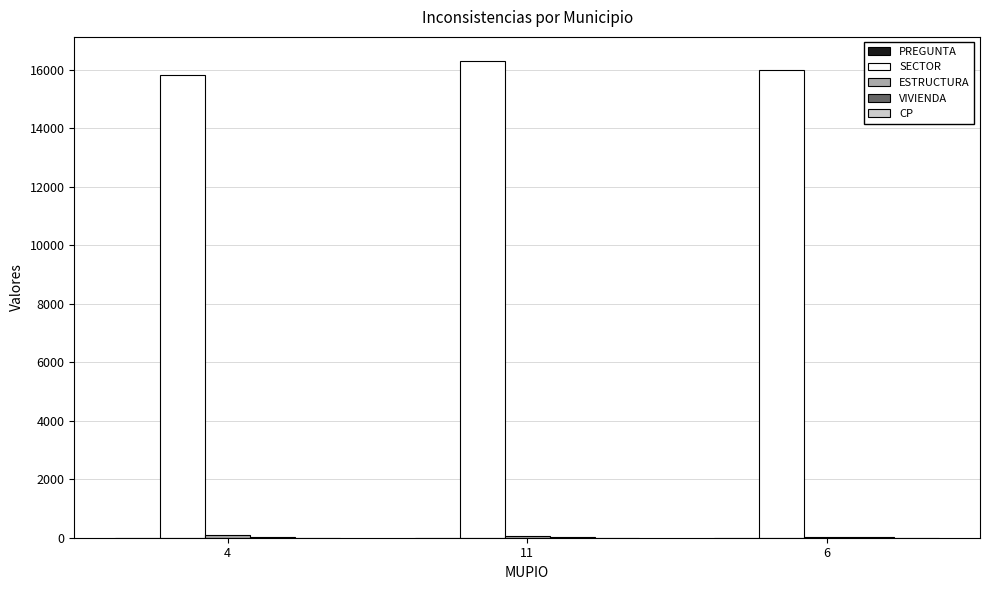

What is the sum of all SECTOR values?

48117.0